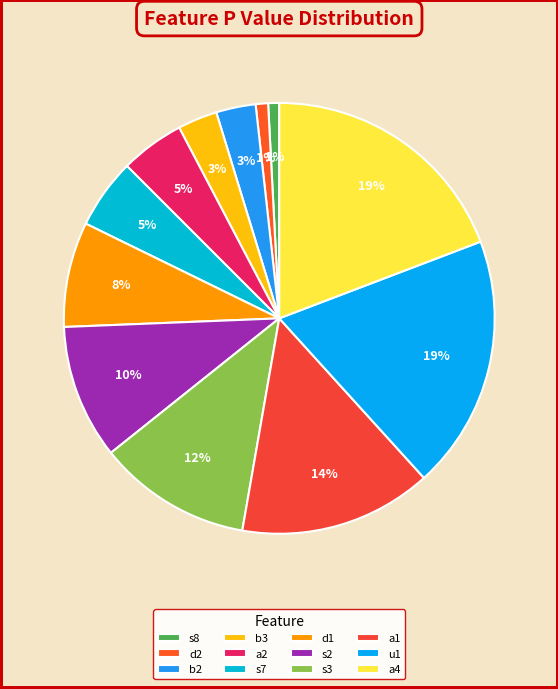

To the nearest percent, what percentage of the pie is b2?

3%